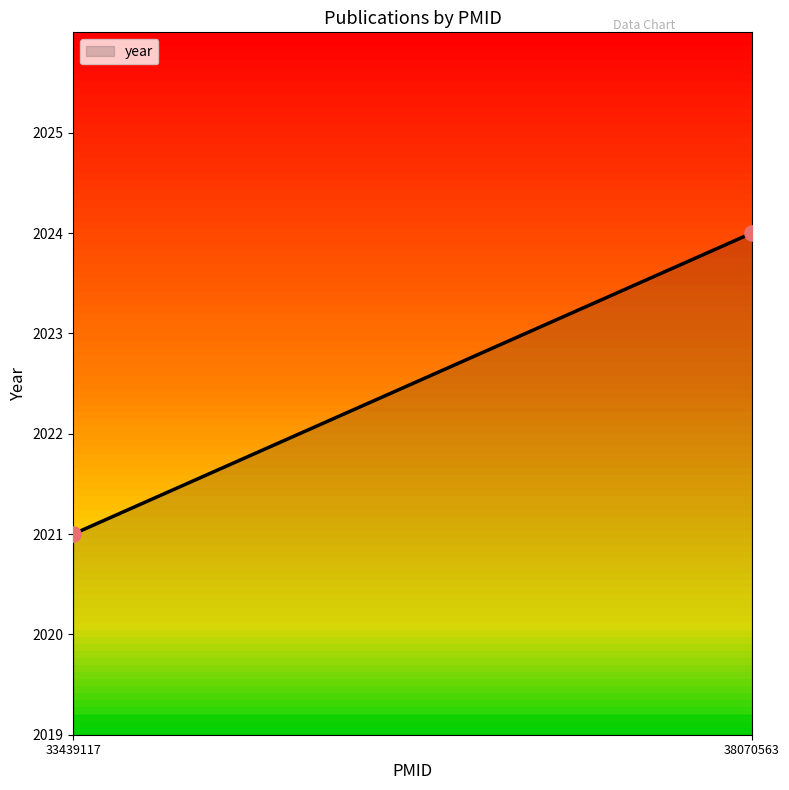

What Y value in the scatter plot is closest to 2022?

2021